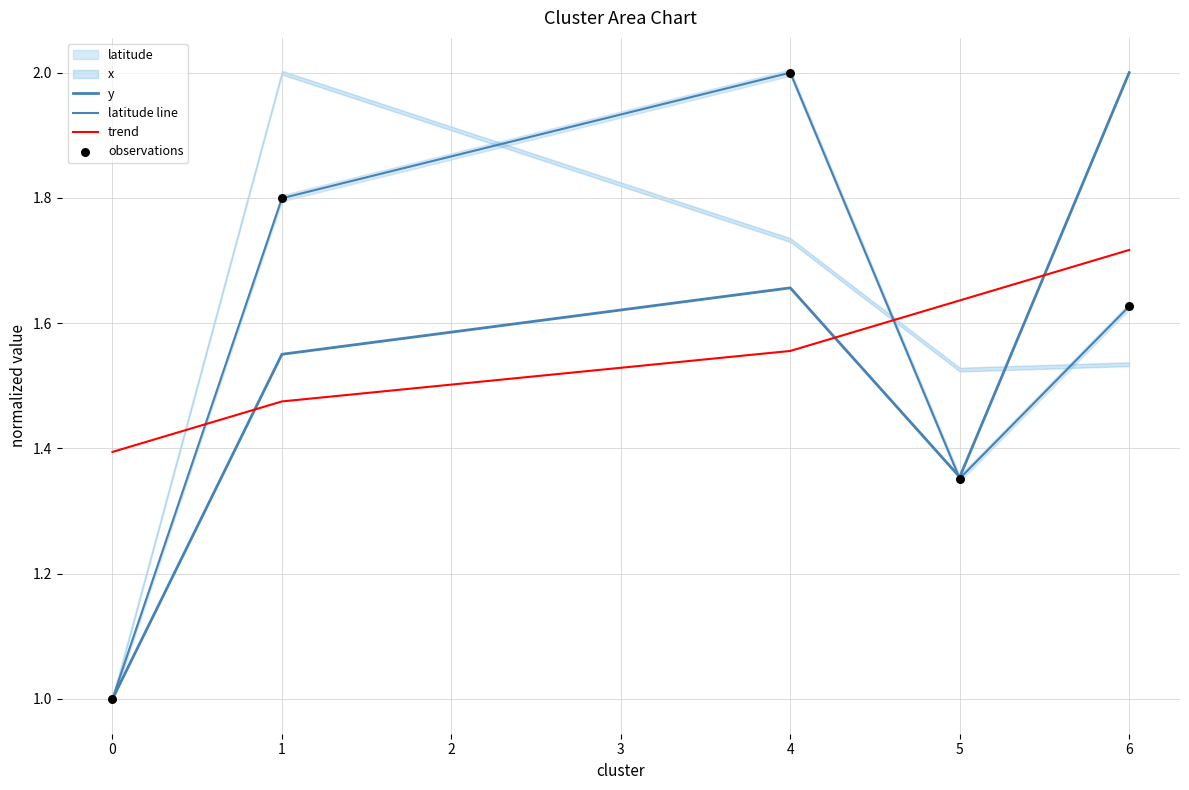

At how many categories does at least one series exceed 1?

5